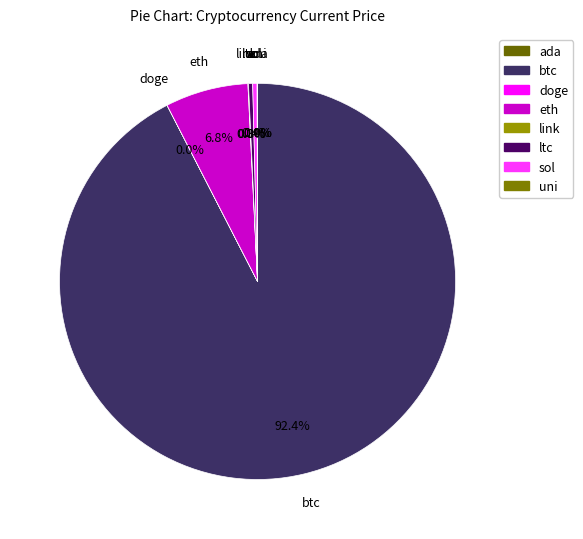

Which category accounts for the majority?

btc